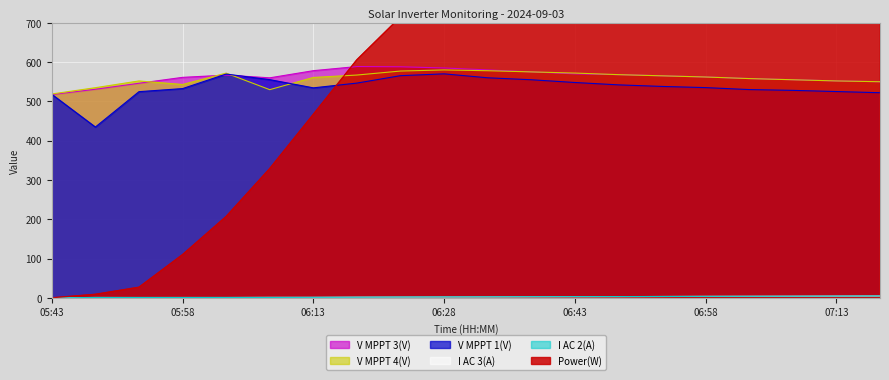

How many lines are shown in the chart?

6